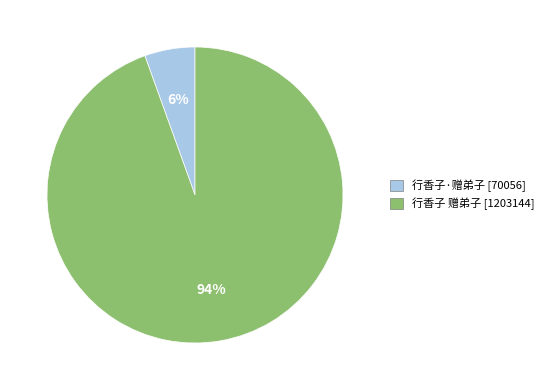

Is there any slice that represents more than half of the pie?

Yes